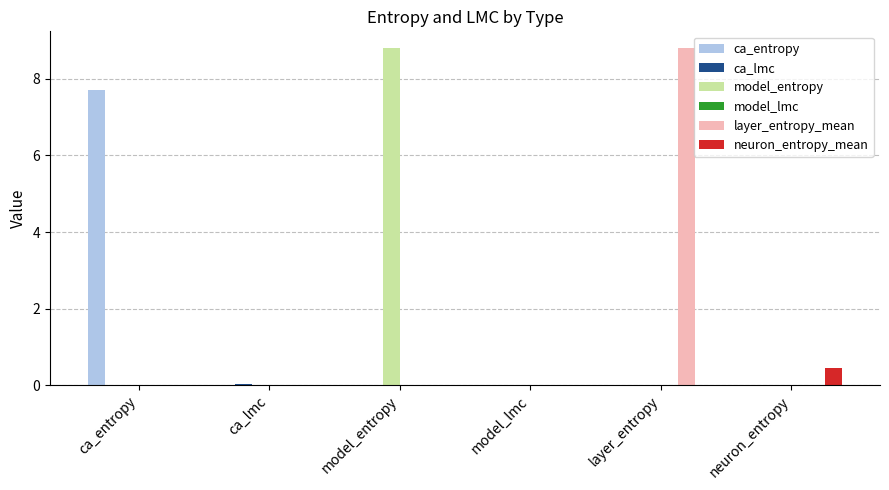

Between layer_entropy and neuron_entropy, which series saw the biggest shift?

layer_entropy_mean